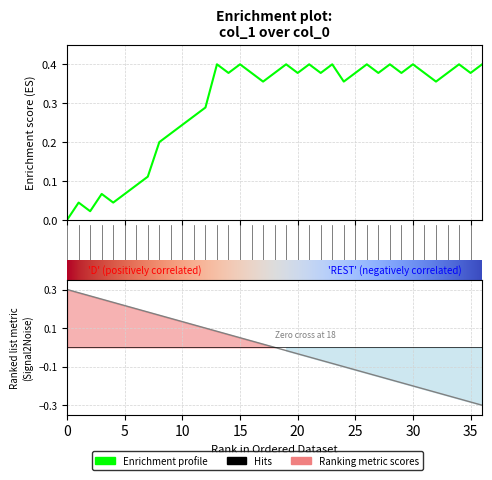

What is the sum of all values?

10.9